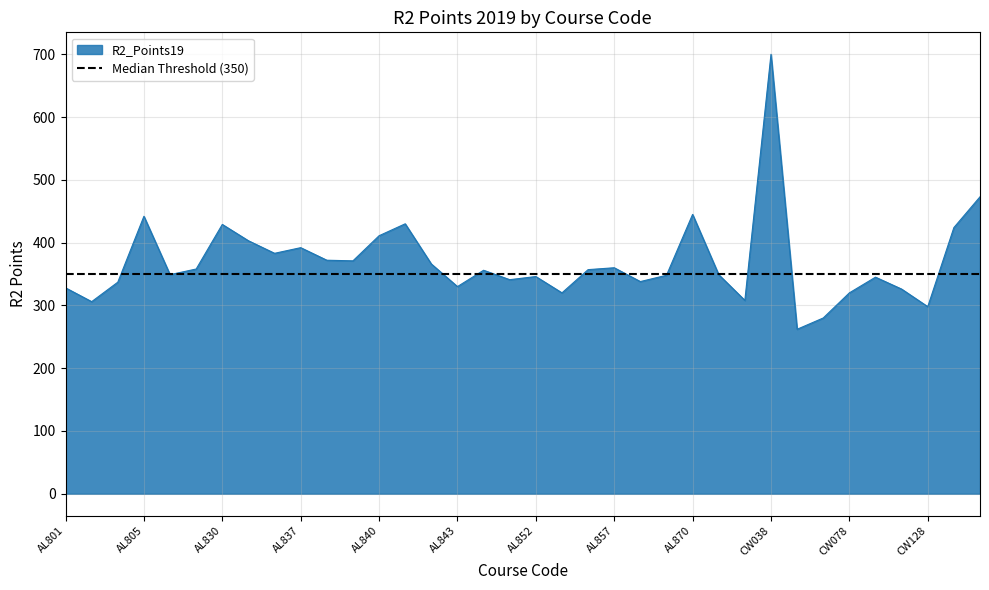

How many data points are above 356?

17